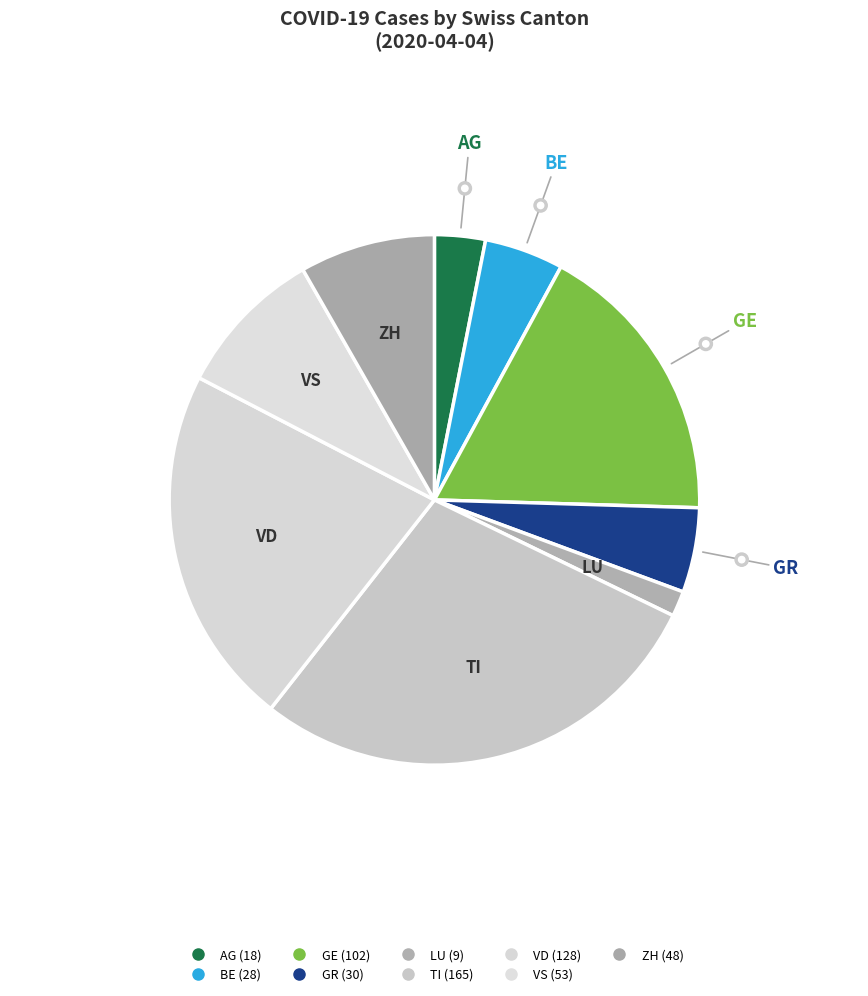

Which has a higher value, TI or GR?

TI